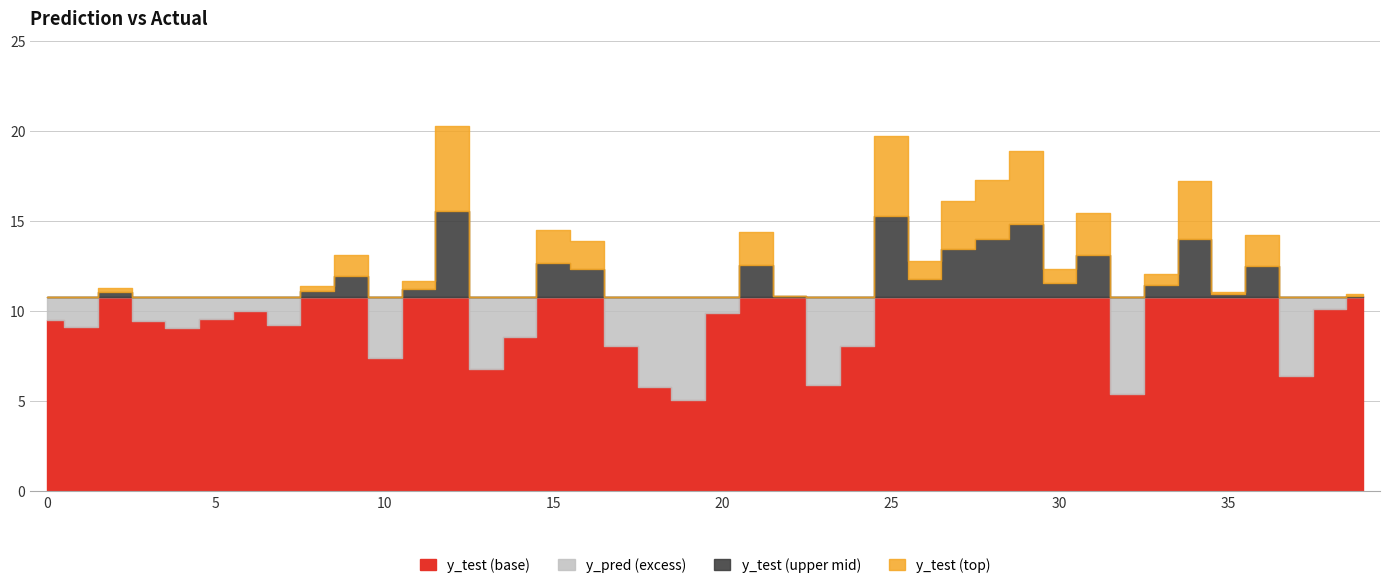

What are all the series names shown in the legend?

y_test, y_pred